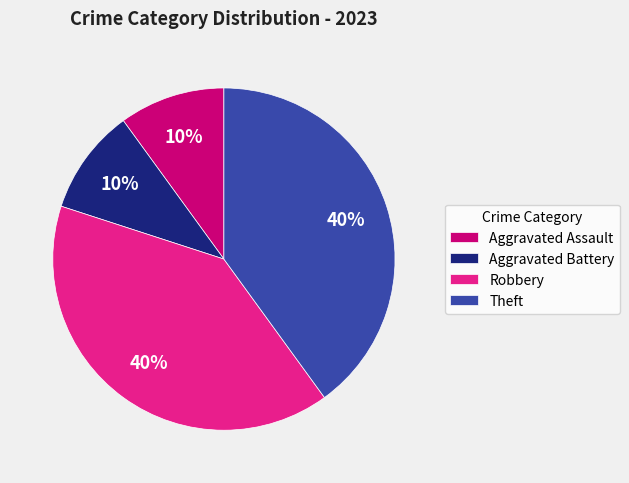

To the nearest percent, what is the average slice percentage?

25%